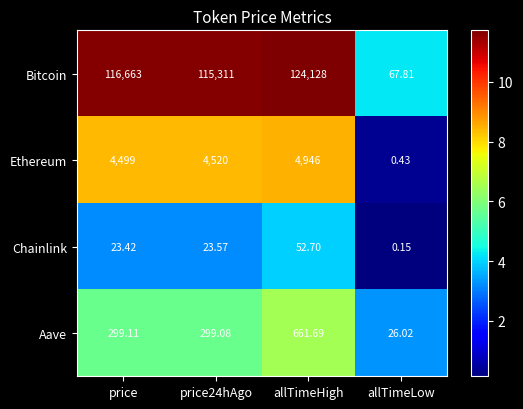

How many data points does each series have?

4